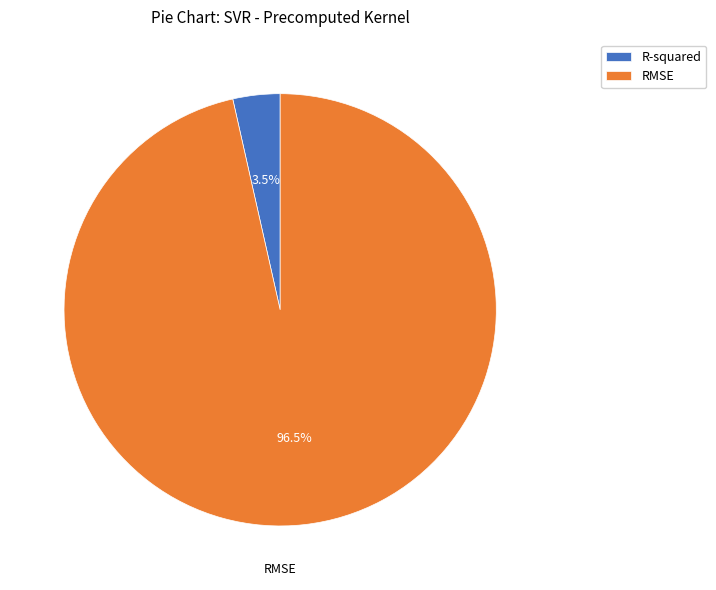

Is there a majority slice in this chart?

Yes